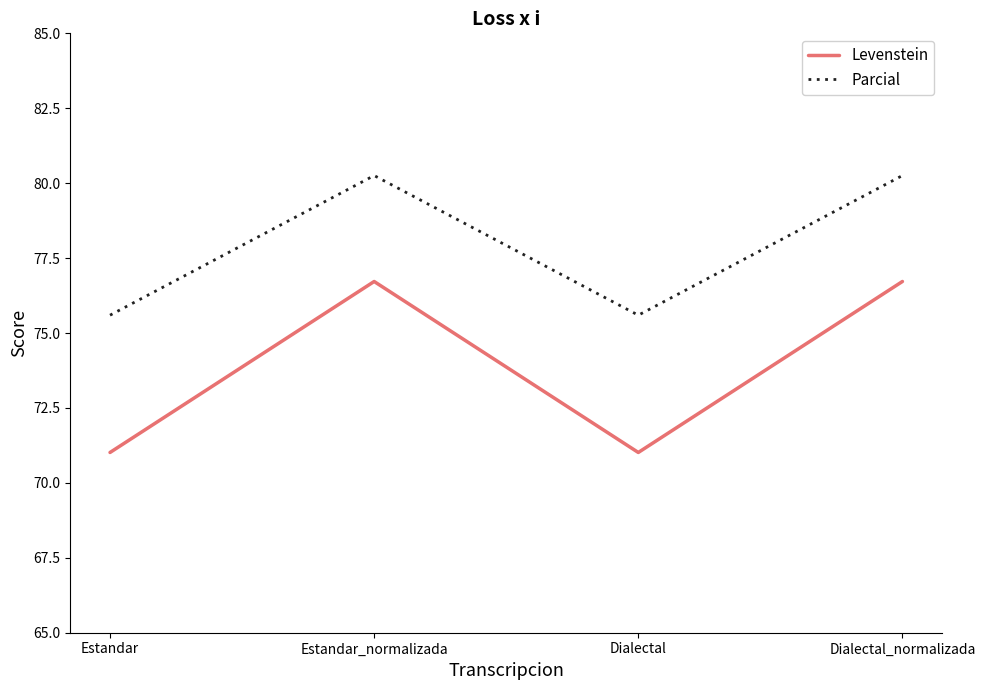

What is the difference between the maximum and minimum values in the Levenstein series?

5.7